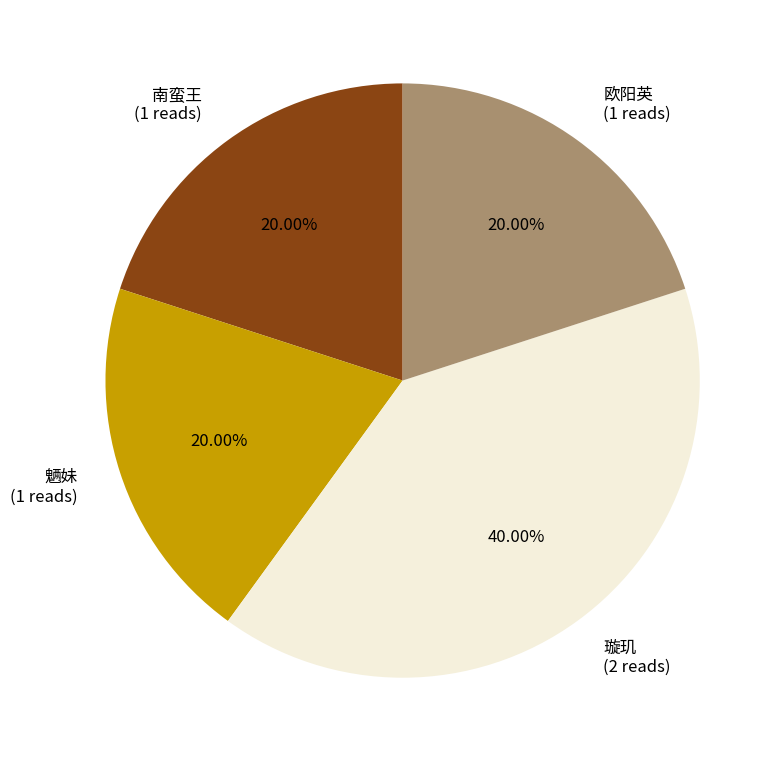

The 欧阳英 slice represents 11% of the pie. True or false?

False